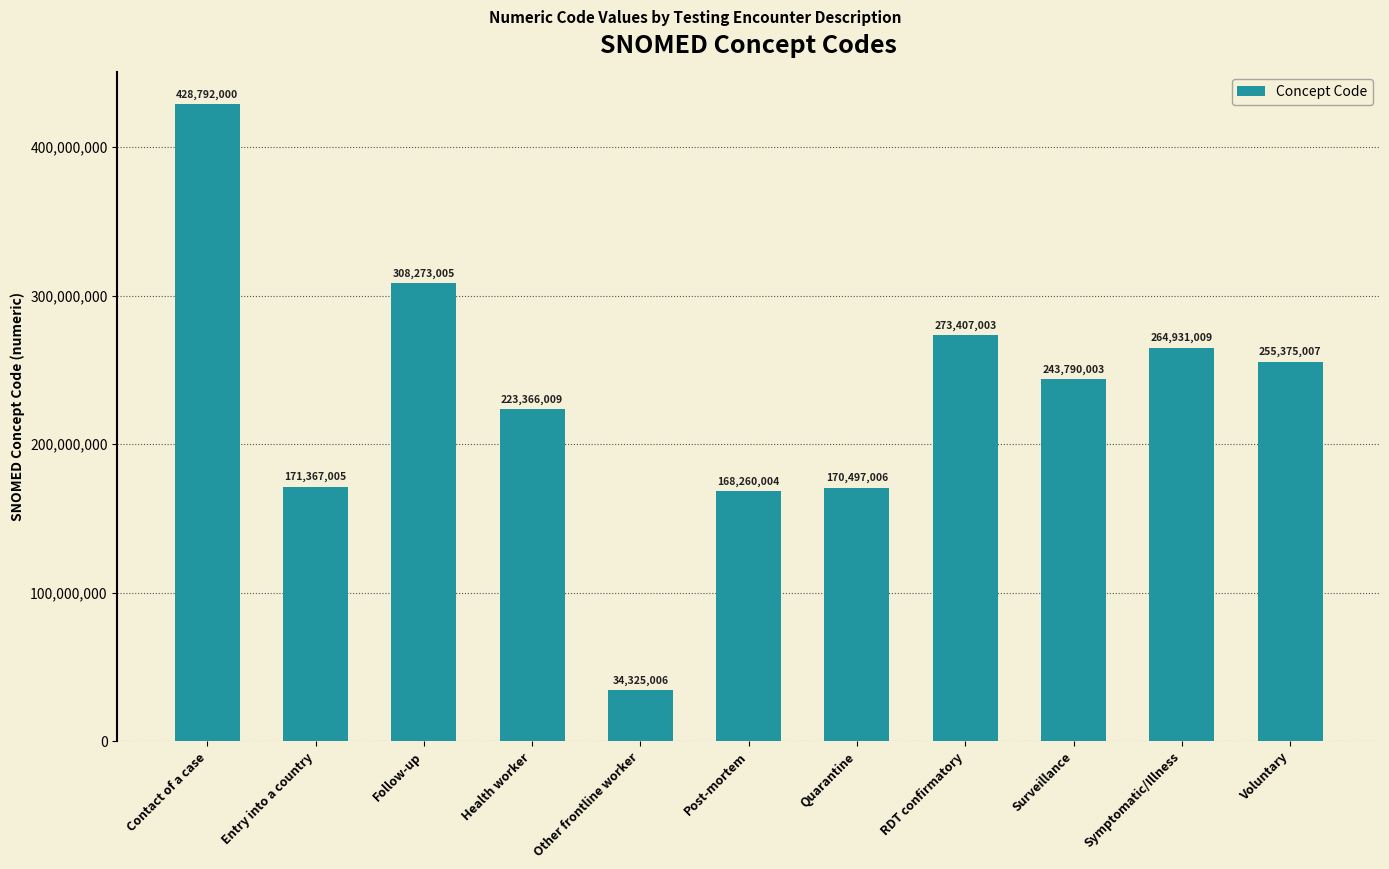

List the labels in order of value, smallest first.

Other frontline worker, Post-mortem, Quarantine, Entry into a country, Health worker, Surveillance, Voluntary, Symptomatic/Illness, RDT confirmatory, Follow-up, Contact of a case